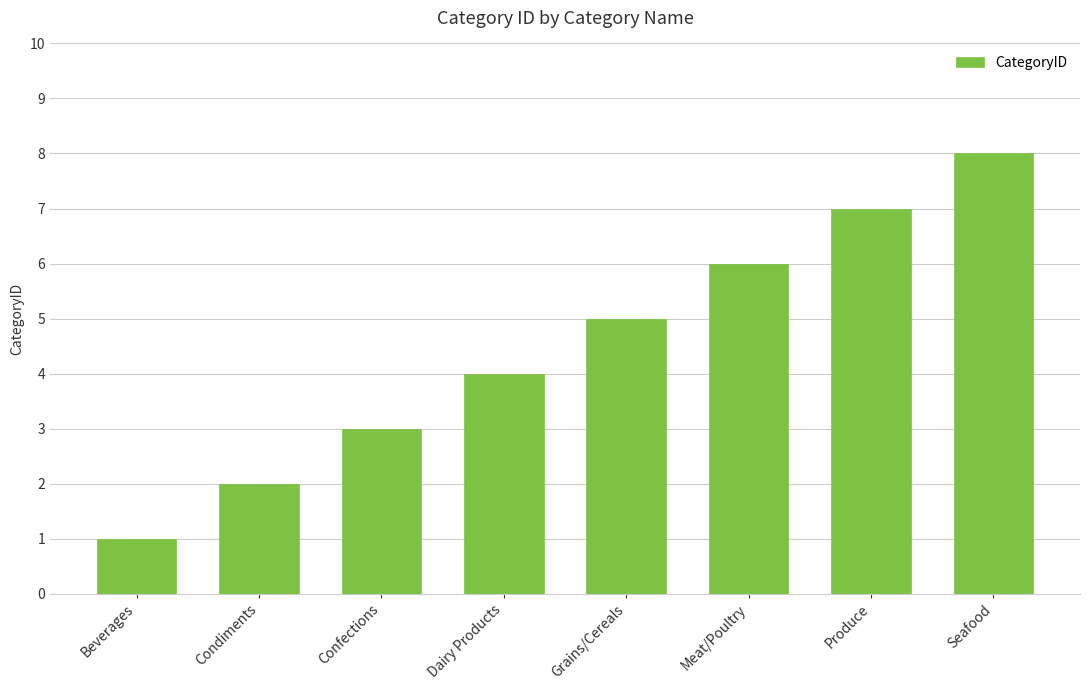

What is the difference between the values at Beverages and Meat/Poultry?

5